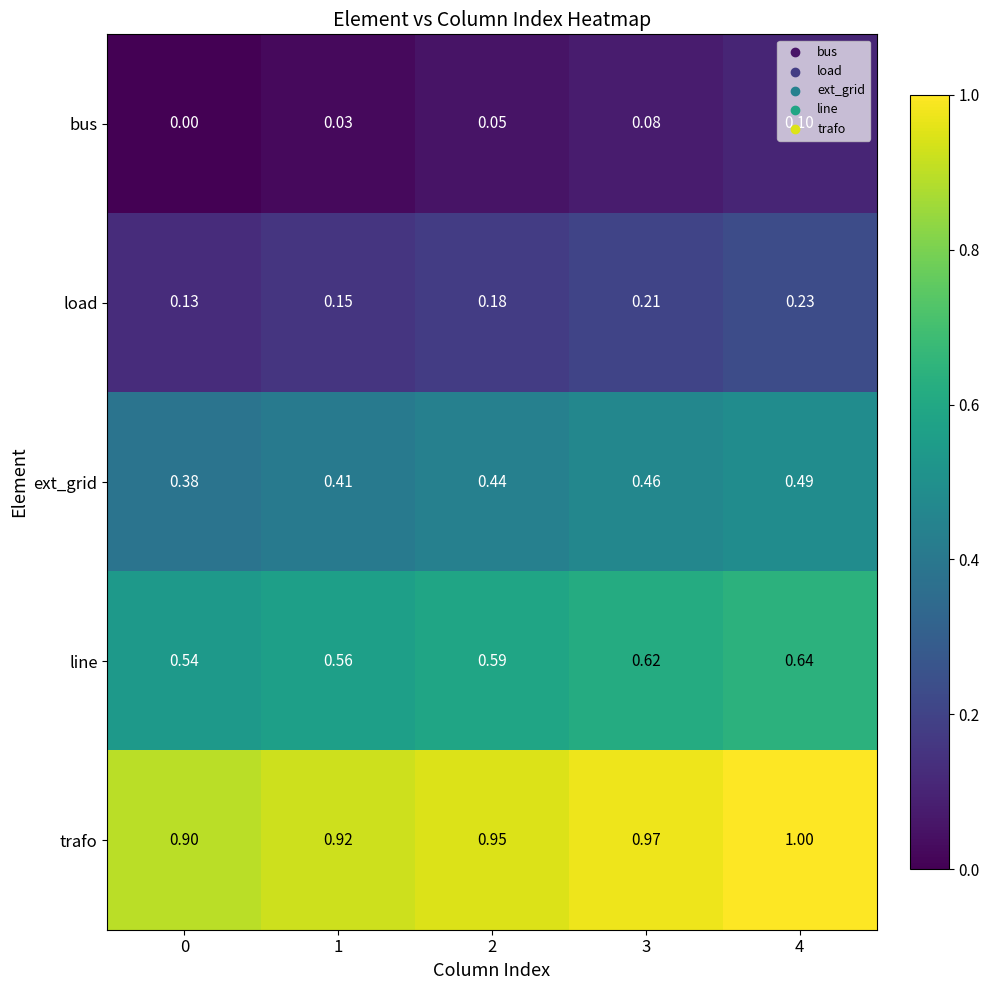

At 2, list the series in order from smallest to largest.

bus, load, ext_grid, line, trafo